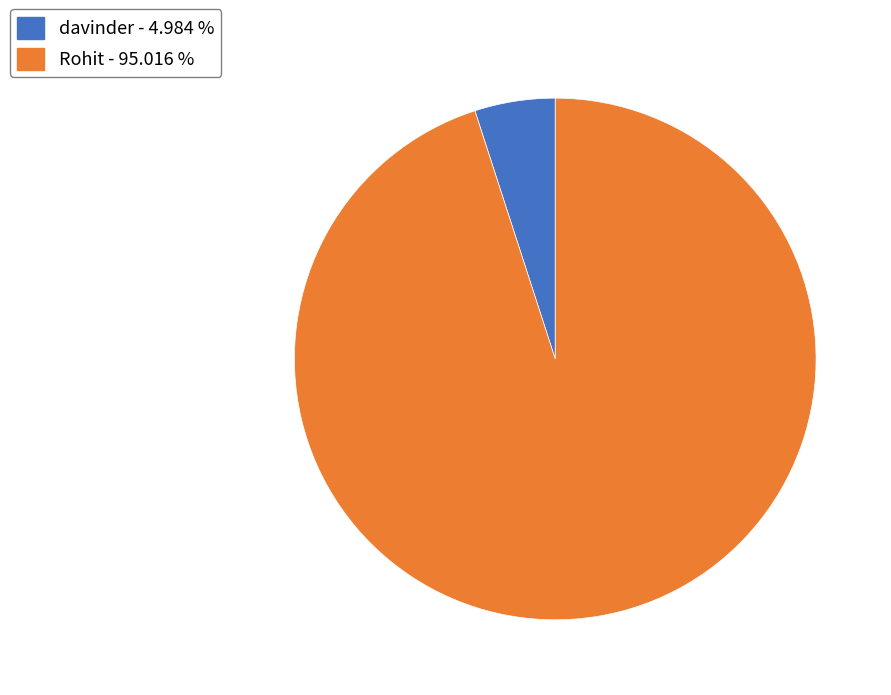

Is the sum of Rohit and davinder greater than half?

Yes